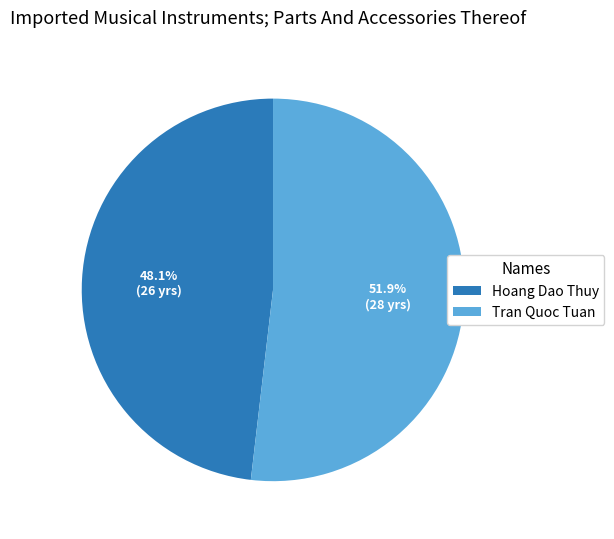

What is the ratio of the value at Tran Quoc Tuan to the value at Hoang Dao Thuy?

1.1